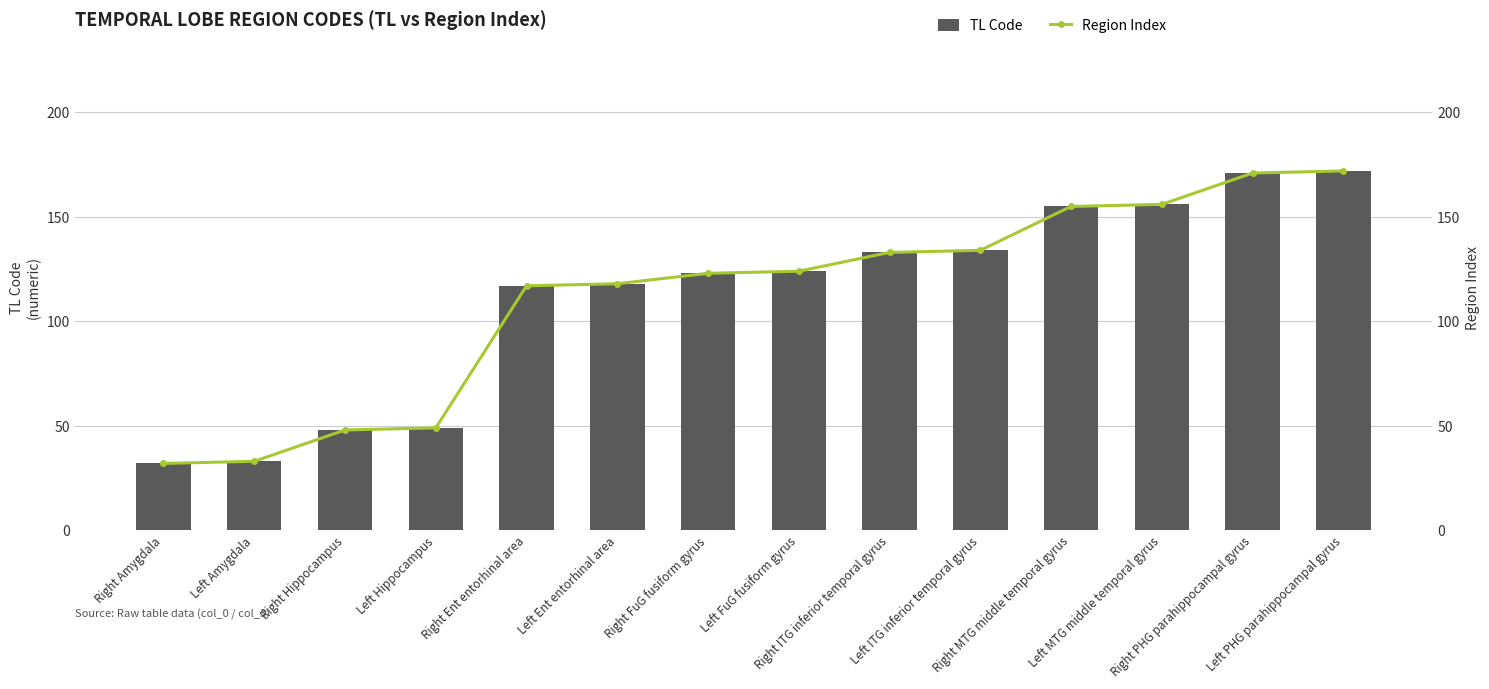

Rank the categories by Region Index value from highest to lowest.

Left PHG parahippocampal gyrus, Right PHG parahippocampal gyrus, Left MTG middle temporal gyrus, Right MTG middle temporal gyrus, Left ITG inferior temporal gyrus, Right ITG inferior temporal gyrus, Left FuG fusiform gyrus, Right FuG fusiform gyrus, Left Ent entorhinal area, Right Ent entorhinal area, Left Hippocampus, Right Hippocampus, Left Amygdala, Right Amygdala